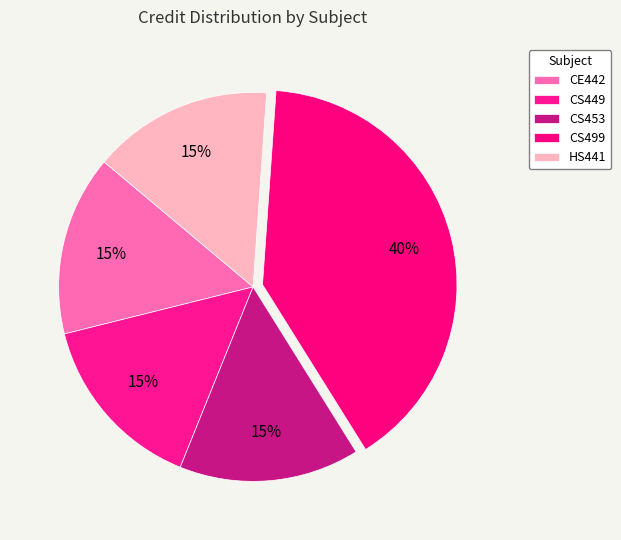

How many slices are in this pie chart?

5